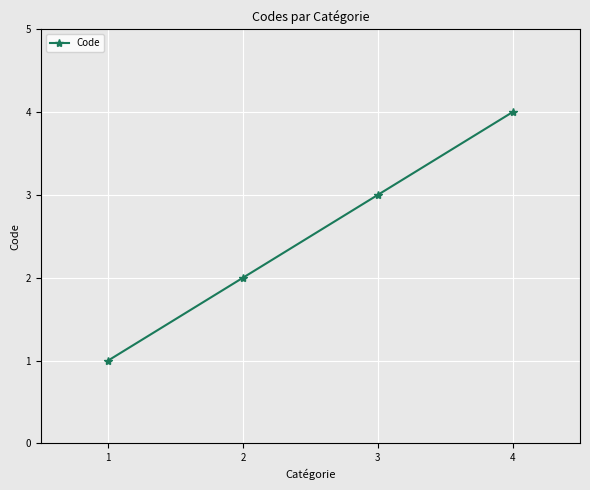

Reading right to left, extract all data points from this chart.

4=4	3=3	2=2	1=1